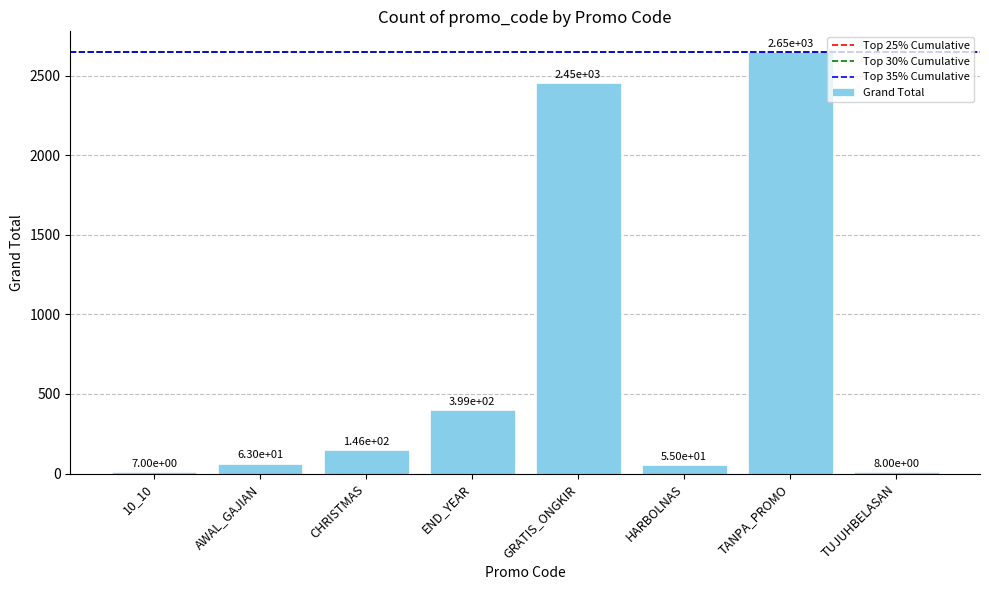

What is the average value?

722